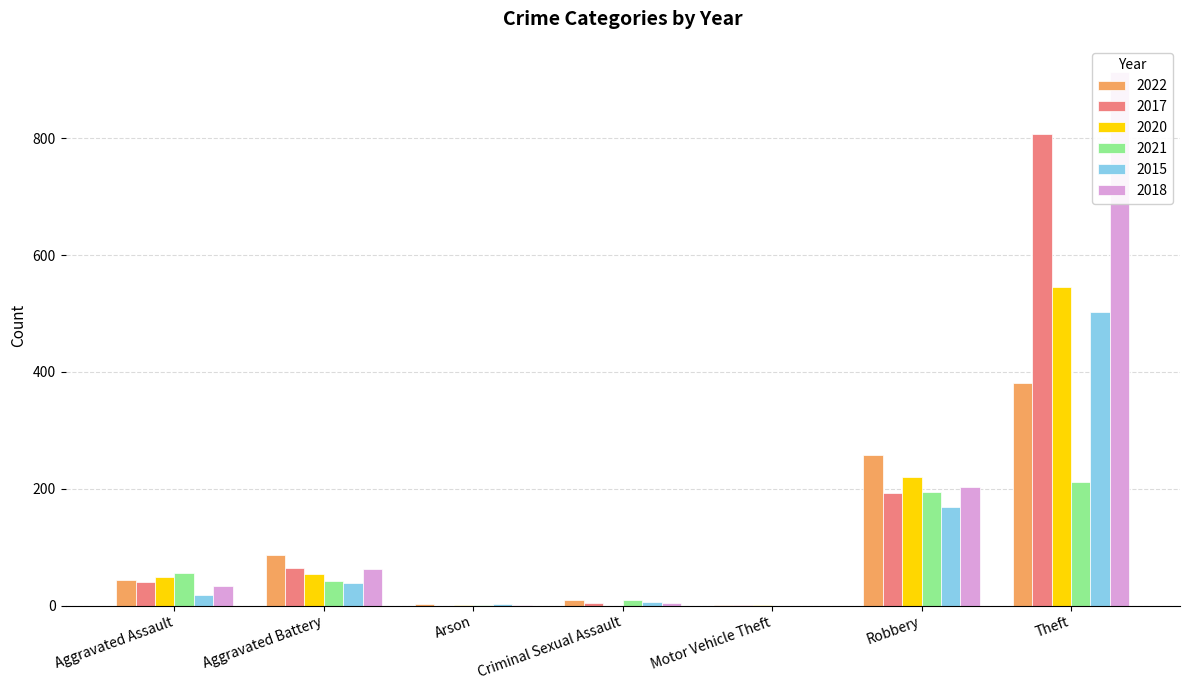

Reading right to left, transcribe all the data shown in this chart.

2022: 381	257	1	10	3	86	43
2017: 808	192	1	4	0	64	40
2020: 545	220	1	0	1	54	49
2021: 212	194	0	9	1	42	55
2015: 502	168	0	6	3	39	18
2018: 913	203	0	4	1	62	34